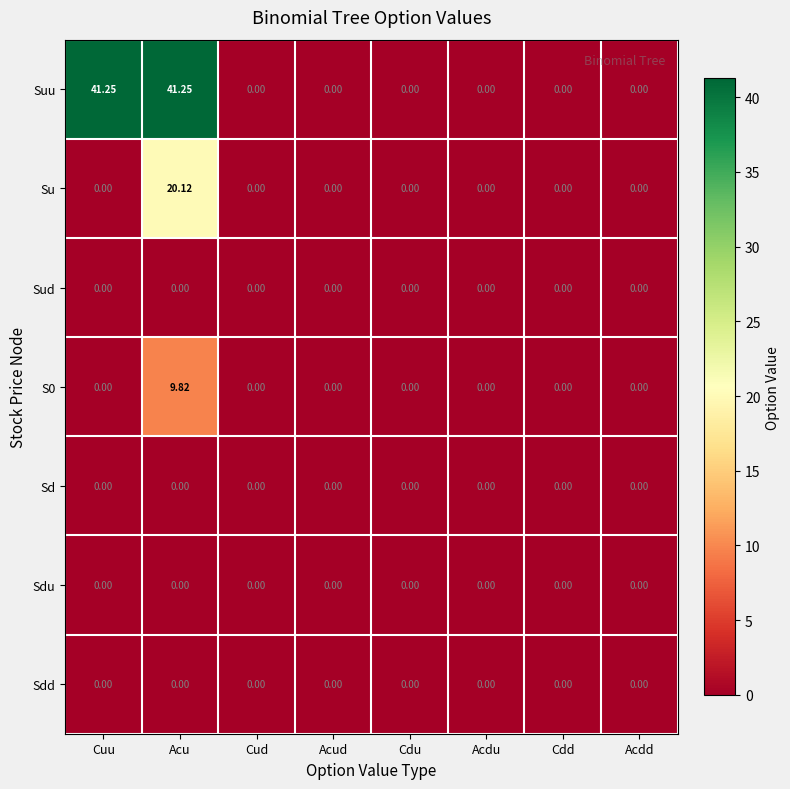

Which series has the widest spread of values?

Suu